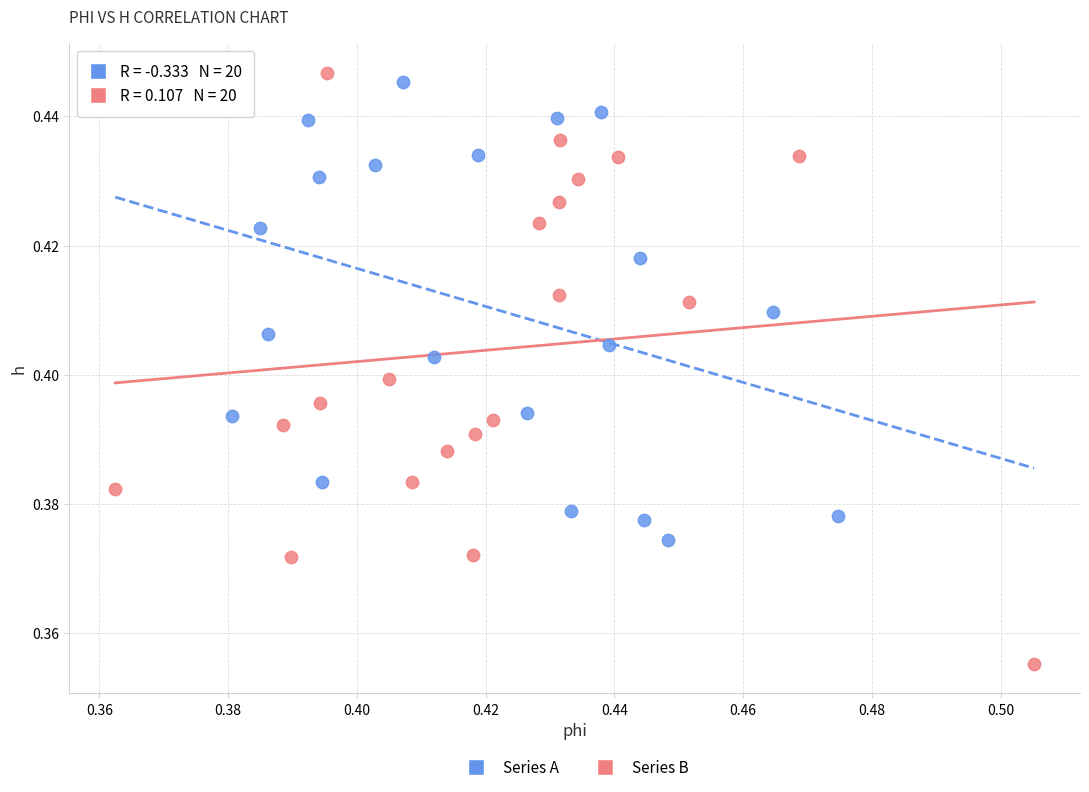

Which series contains the lowest Y value?

Series B